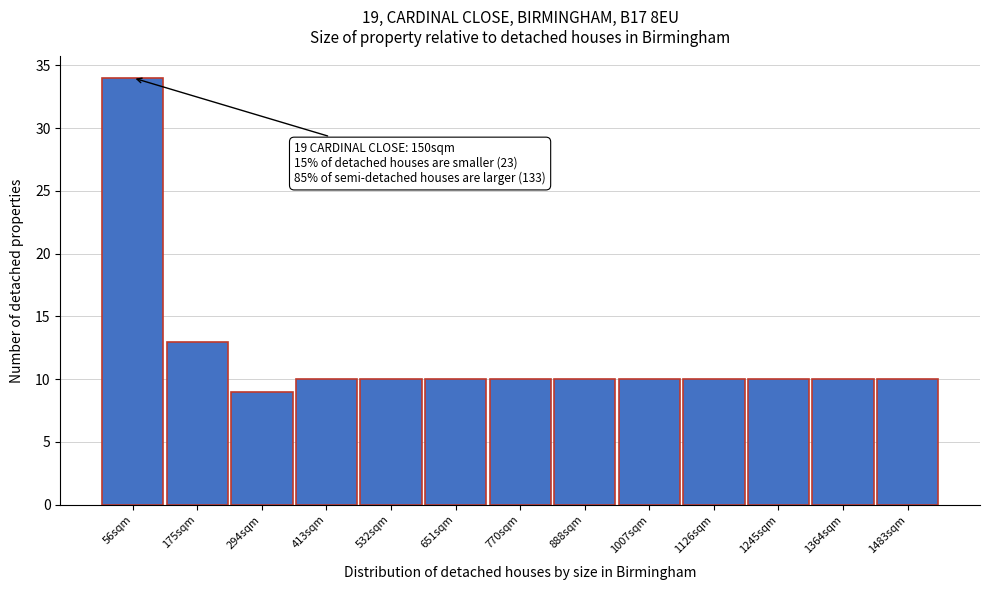

Which range on the x-axis has the tallest bar?

0 to 120